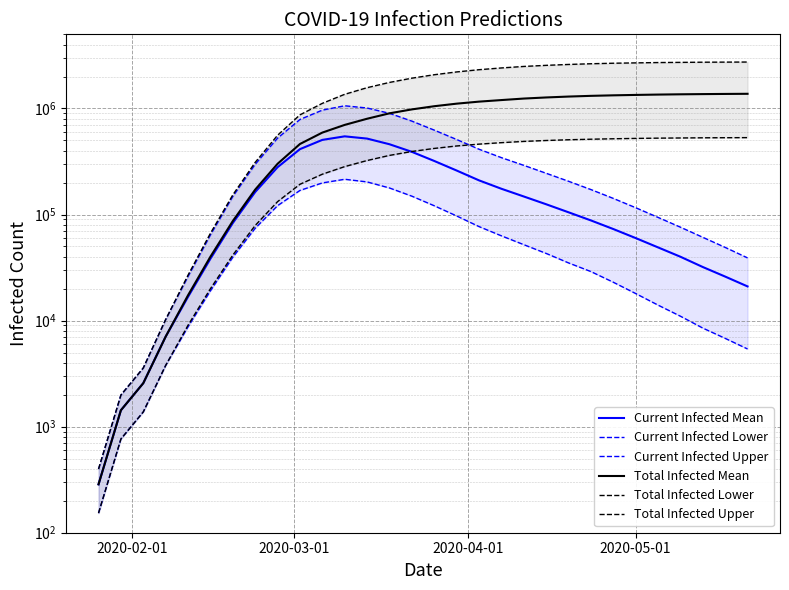

Reading left to right, transcribe all the data shown in this chart.

Current Infected Mean: 286	1428	2570	7062	16764	38315	83216	162991	279331	413458	505480	546000	520000	460000	390000	320000	260000	210000	175000	148000	125000	105000	88000	73000	60000	49000	40000	32000	26000	21000
Current Infected Lower: 153	765	1377	3777	8735	19069	39535	74198	121204	168701	198578	215000	203000	178000	149000	121000	97000	77000	63000	52000	43000	35000	29000	23000	18000	14000	11000	8500	6800	5400
Current Infected Upper: 398	1987	3576	10232	26052	64192	148033	297497	525148	787401	964398	1060000	1010000	900000	760000	625000	510000	413000	344000	291000	245000	206000	172000	142000	116000	94000	76000	61000	49000	39000
Total Infected Mean: 286	1428	2570	7062	17335	40029	86818	171760	300747	462394	592298	700000	800000	900000	980000	1050000	1110000	1160000	1200000	1240000	1270000	1295000	1315000	1330000	1342000	1352000	1360000	1366000	1371000	1375000
Total Infected Lower: 153	765	1377	3777	9041	19987	41461	78878	132259	192851	240040	283000	323000	361000	393000	420000	443000	461000	476000	489000	499000	507000	513000	518000	522000	525000	527000	529000	530000	531000
Total Infected Upper: 398	1987	3576	10232	26846	66576	153121	310389	558863	870176	1117518	1360000	1570000	1760000	1930000	2080000	2210000	2320000	2410000	2490000	2550000	2600000	2640000	2670000	2690000	2710000	2720000	2730000	2735000	2740000